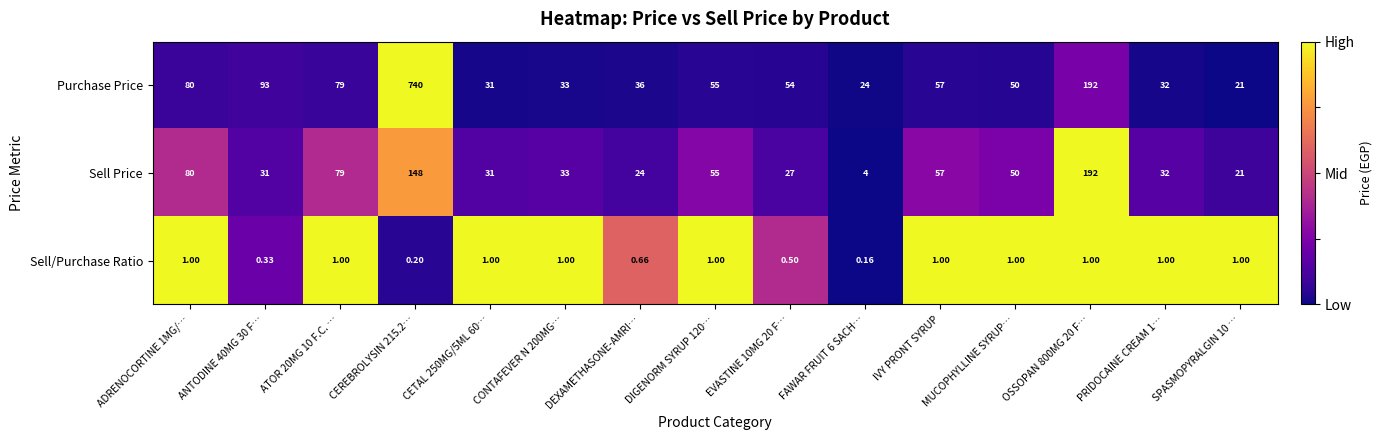

Is the value of Sell/Purchase Ratio at ATOR 20MG 10 F.C. … greater than the value of Sell Price at SPASMOPYRALGIN 10 …?

No